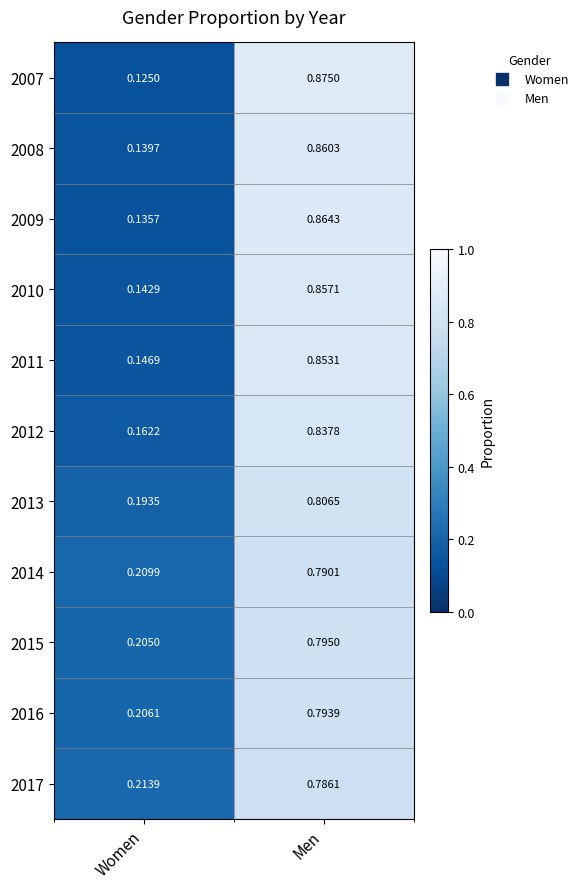

At which category is the sum across all series the highest?

Men